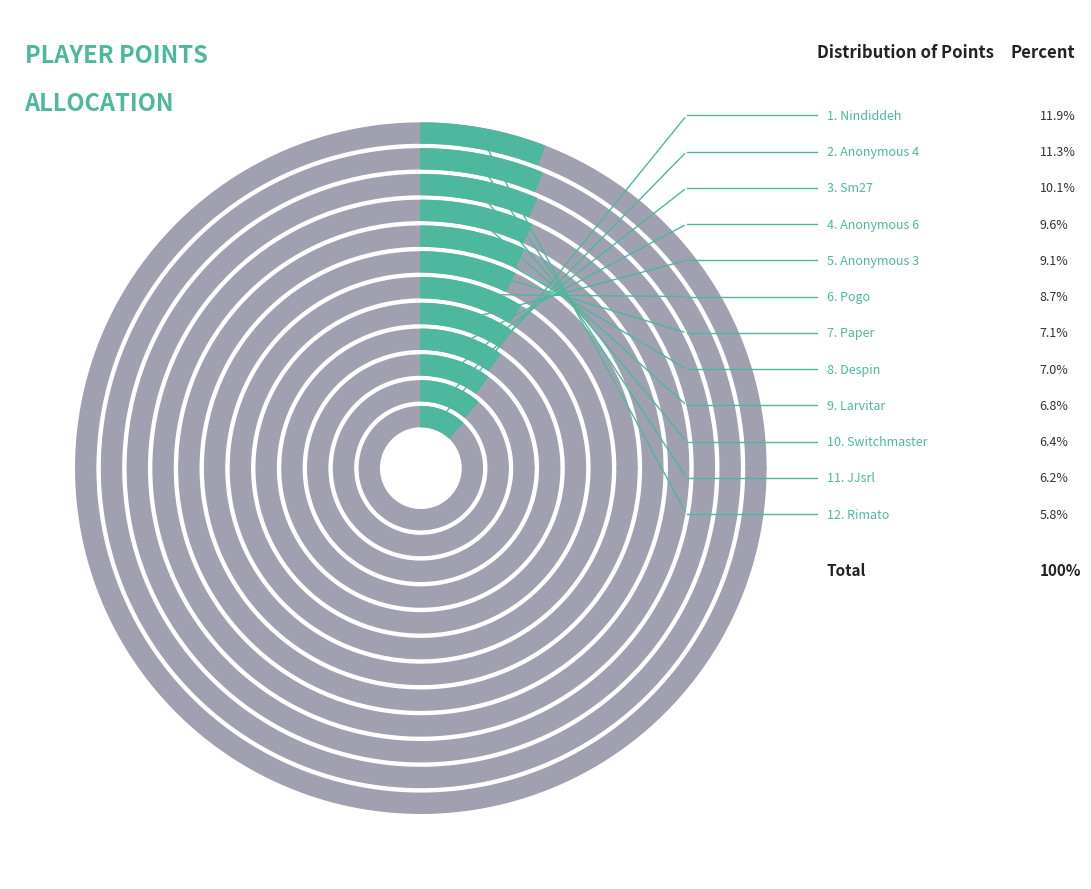

How many segments does this pie chart have?

12